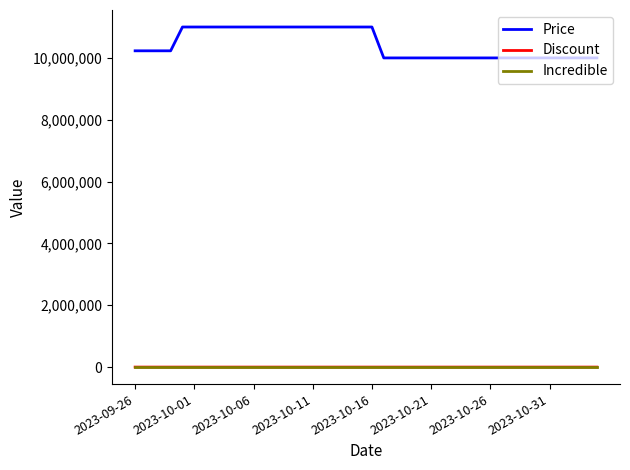

Which series has the largest total across all categories?

Price